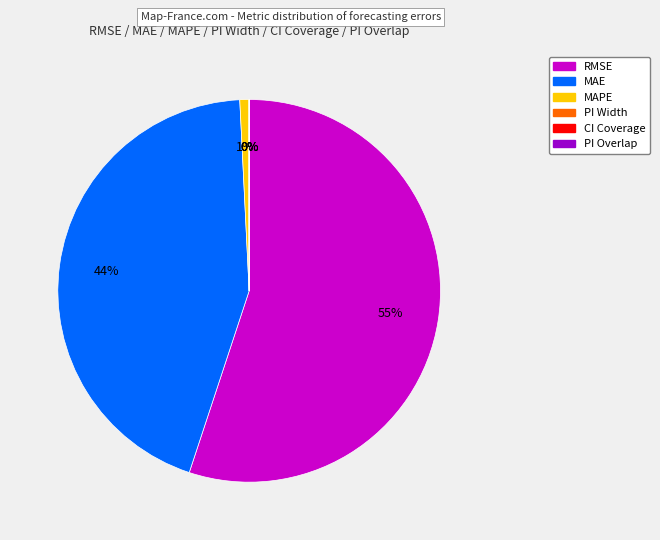

True or false: RMSE accounts for 55% of the total.

True